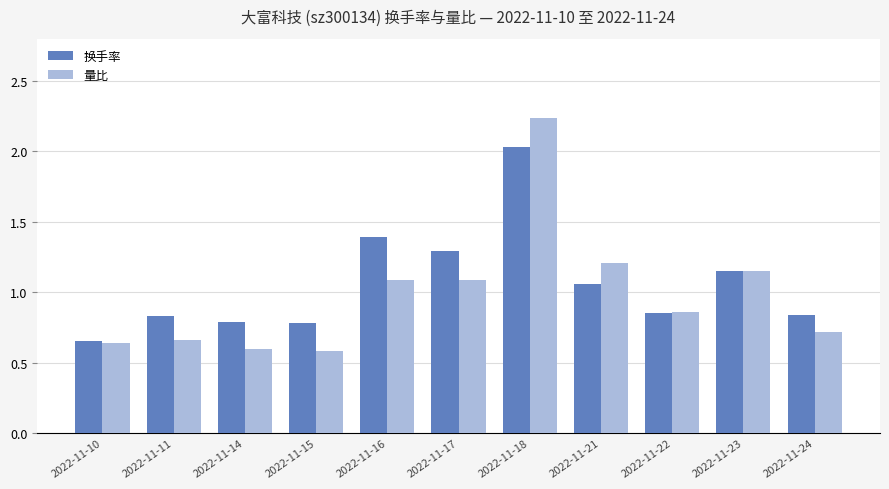

What is the sum of the 量比 values at 2022-11-17 and 2022-11-11?

1.8